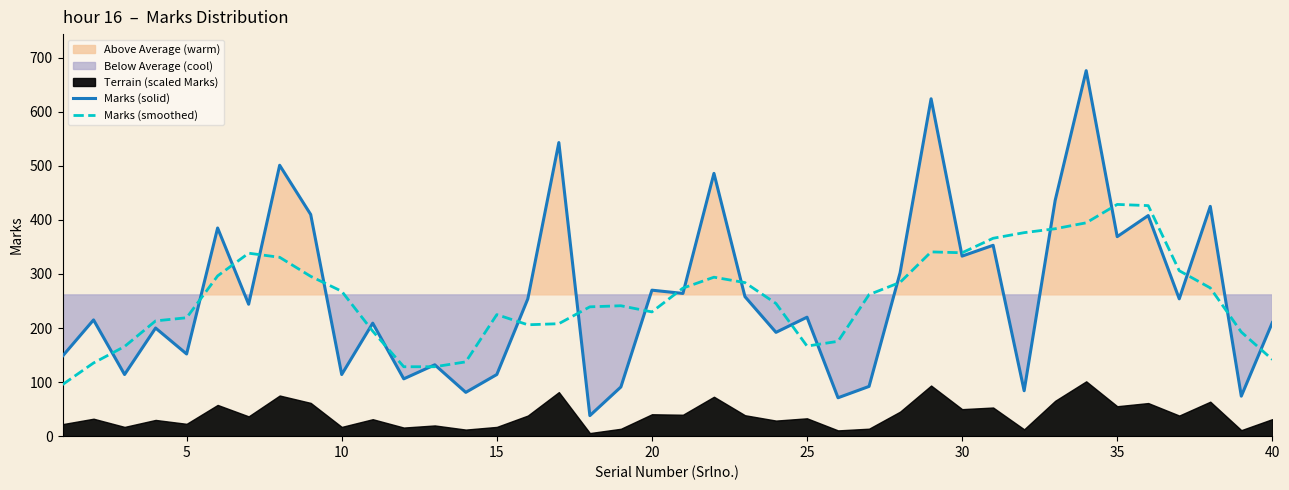

What is the maximum value for Marks (smoothed)?

428.6